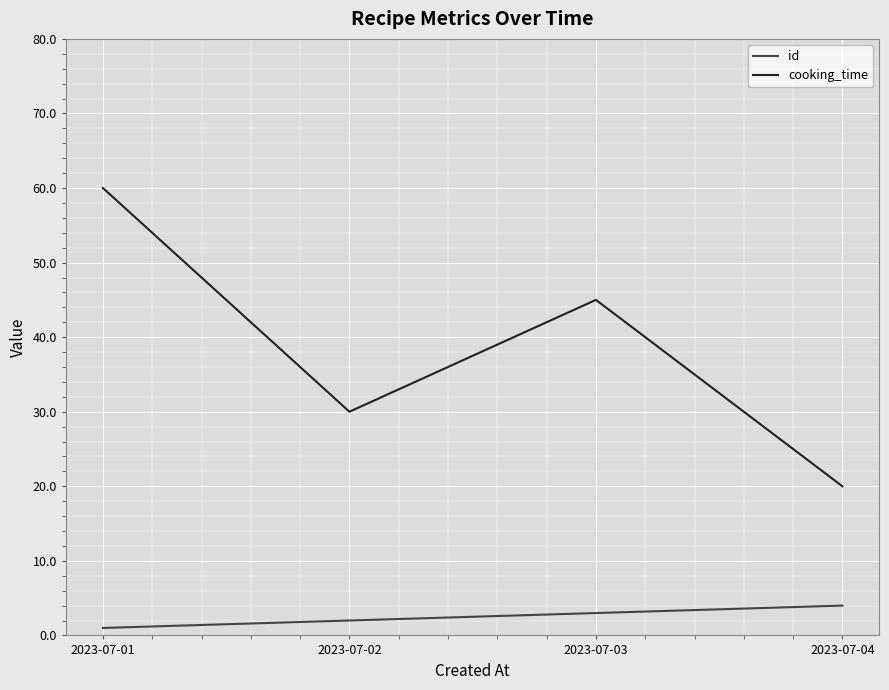

Reading left to right, list all the values displayed in this chart.

id: 2023-07-01=1	2023-07-02=2	2023-07-03=3	2023-07-04=4
cooking_time: 2023-07-01=60	2023-07-02=30	2023-07-03=45	2023-07-04=20